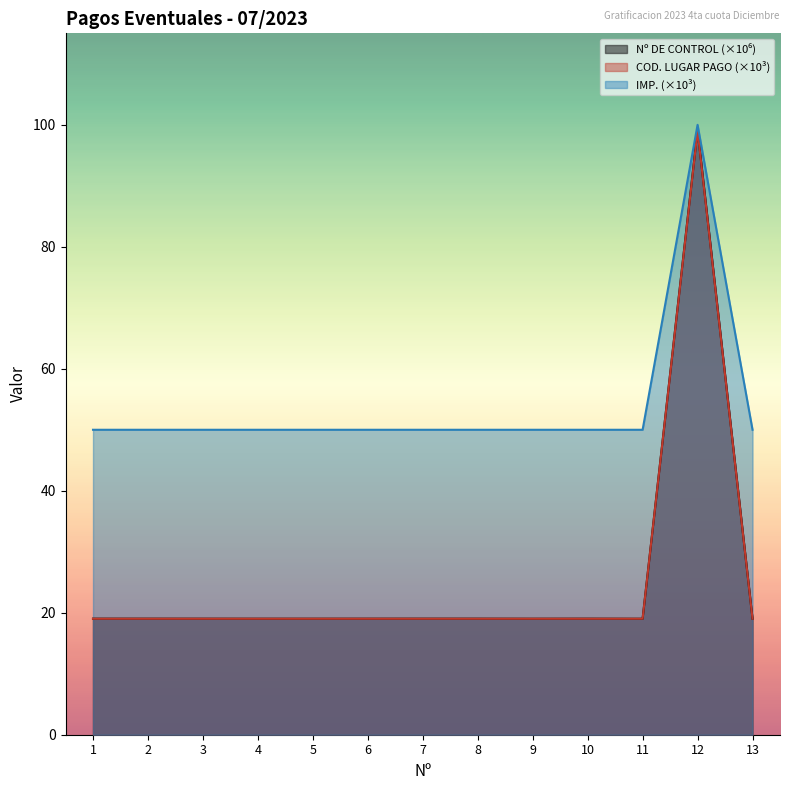

True or false: IMP. and Nº DE CONTROL intersect in this chart.

False